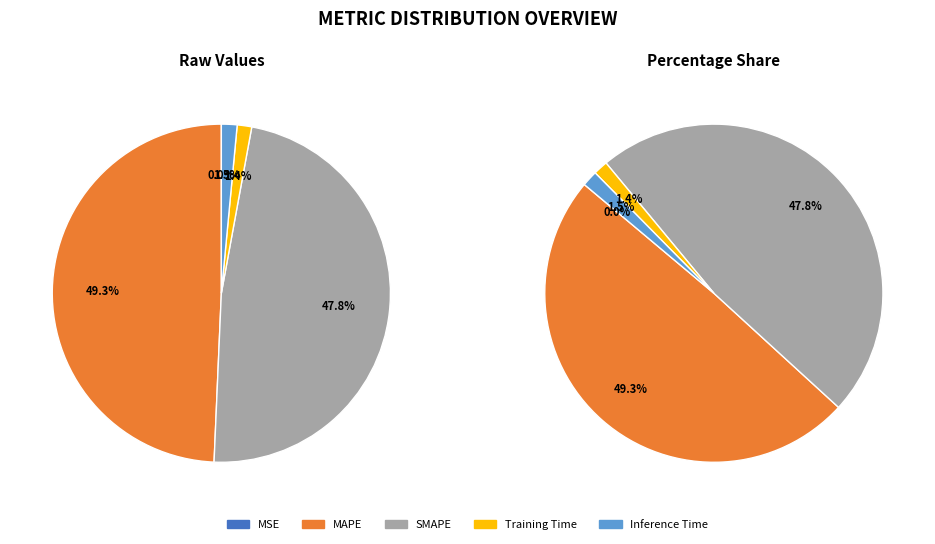

Is the sum of Training Time and MSE greater than half?

No